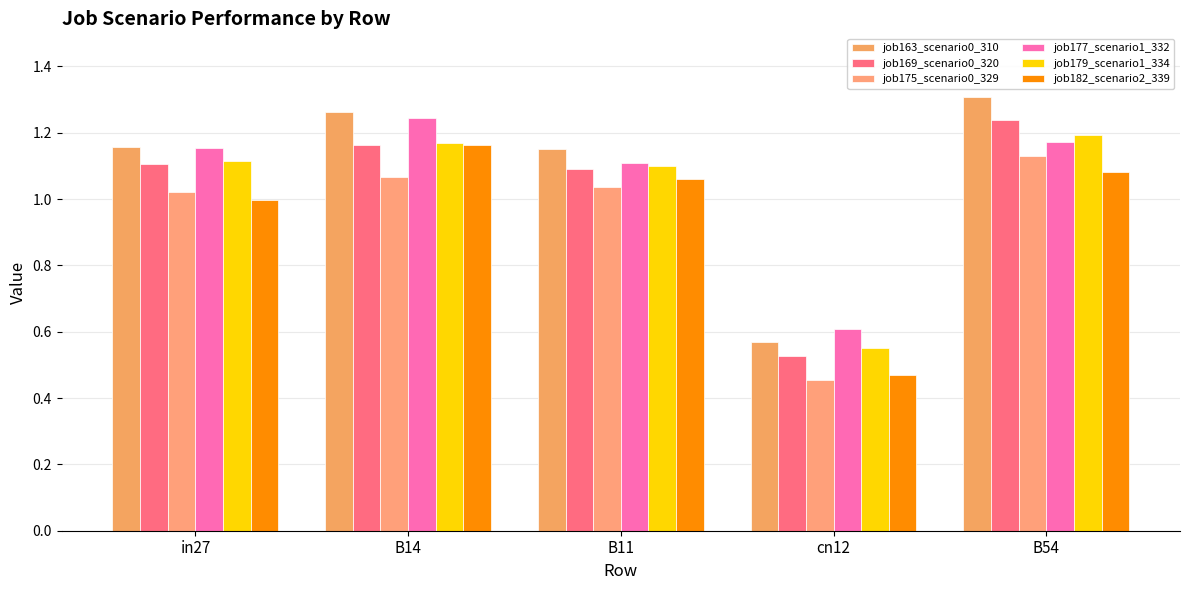

At B54, list the series in order from largest to smallest.

job163_scenario0_310, job169_scenario0_320, job179_scenario1_334, job177_scenario1_332, job175_scenario0_329, job182_scenario2_339